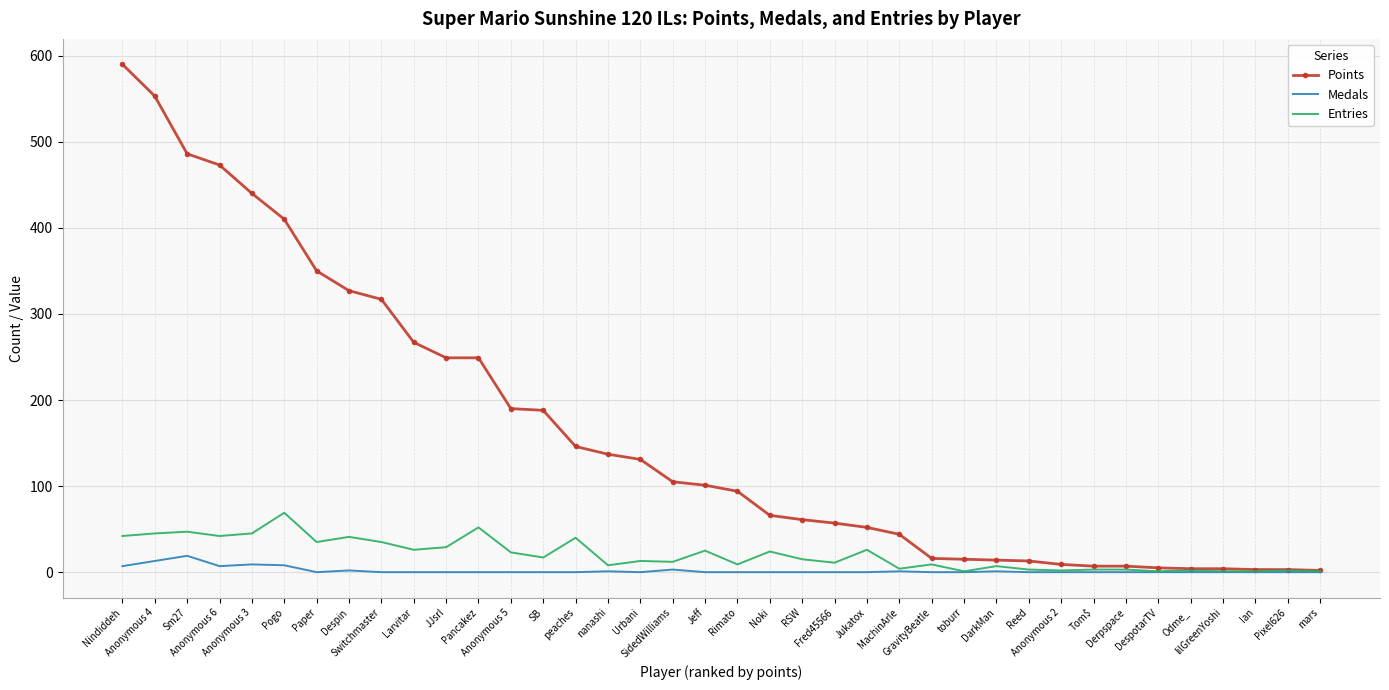

List the series in order of their peak value, lowest first.

Medals, Entries, Points